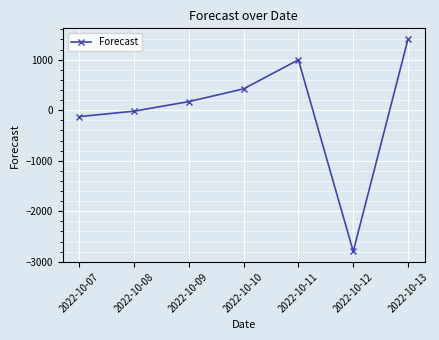

How many interior local valleys (lower than both neighbors) does the data have?

1